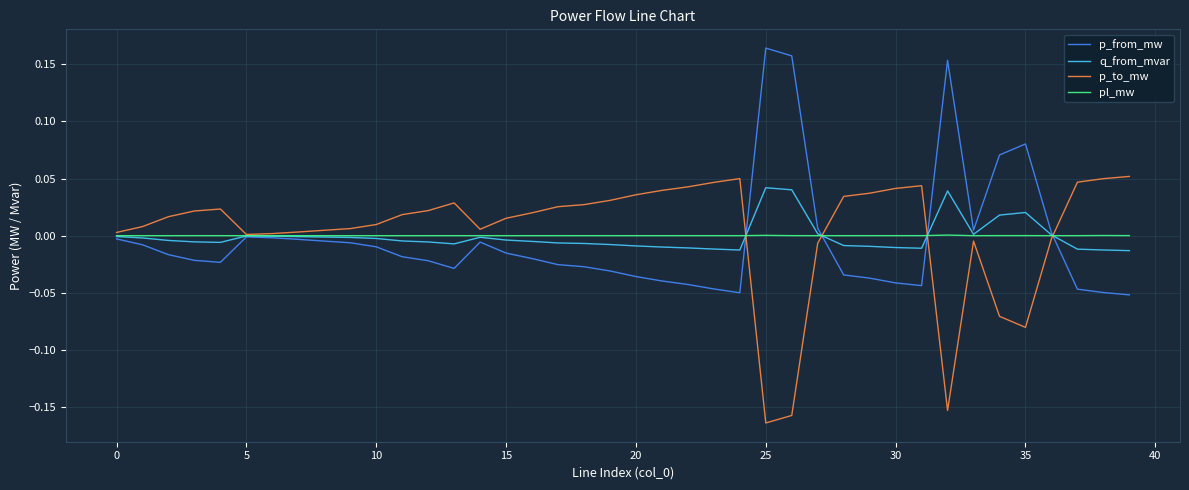

What is the label of the 2nd point from the right?

38